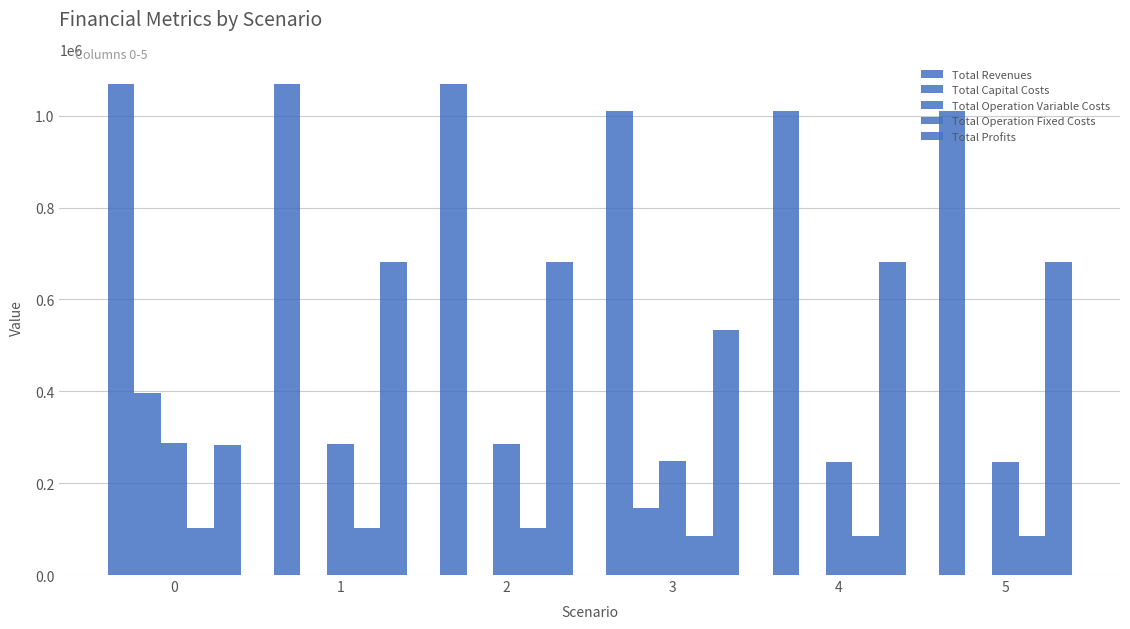

Which series has the largest range (max minus min)?

Total Profits